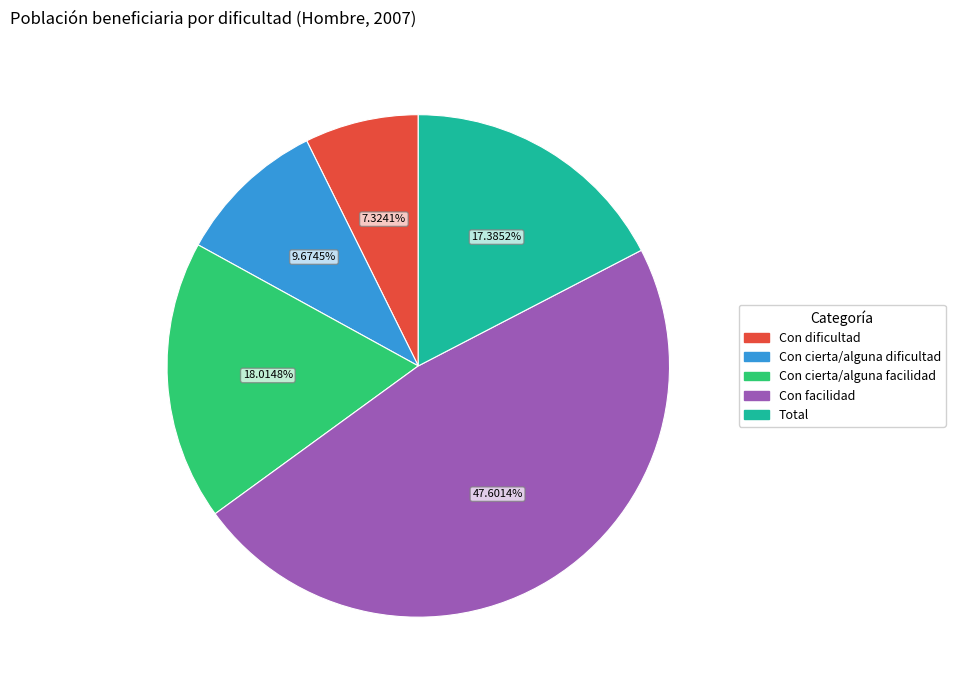

Which category has the biggest portion of the pie?

Con facilidad